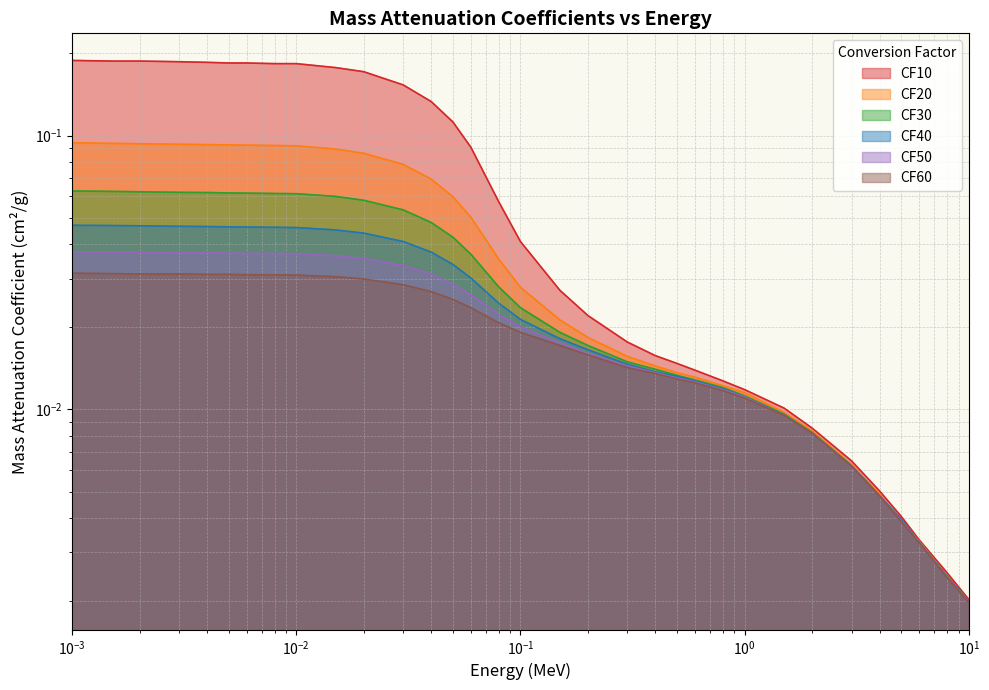

At which category is the sum across all series the highest?

0.001